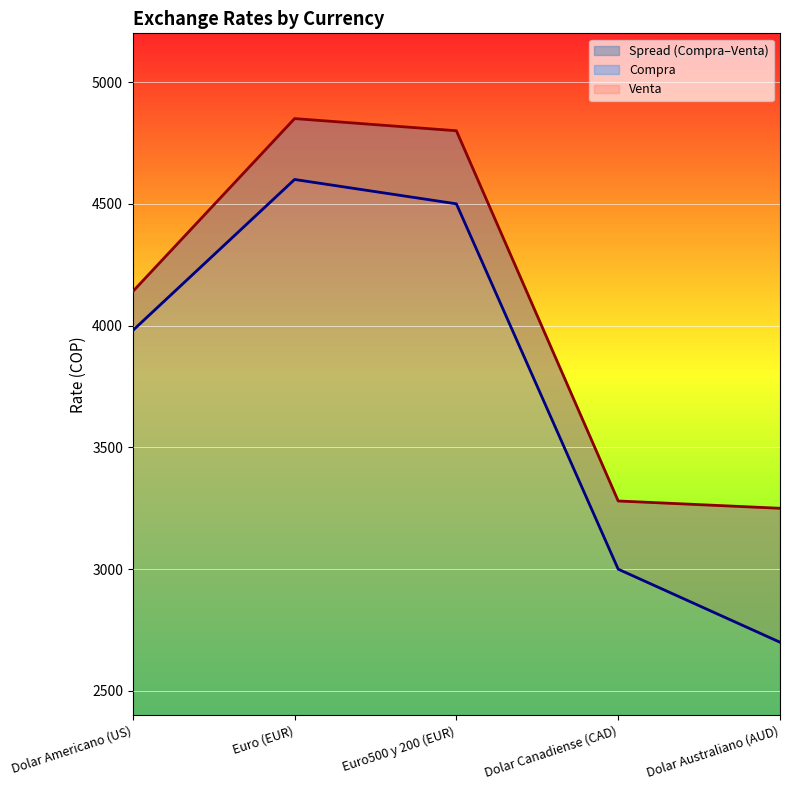

What is the label of the 1st point from the right?

Dolar Australiano (AUD)